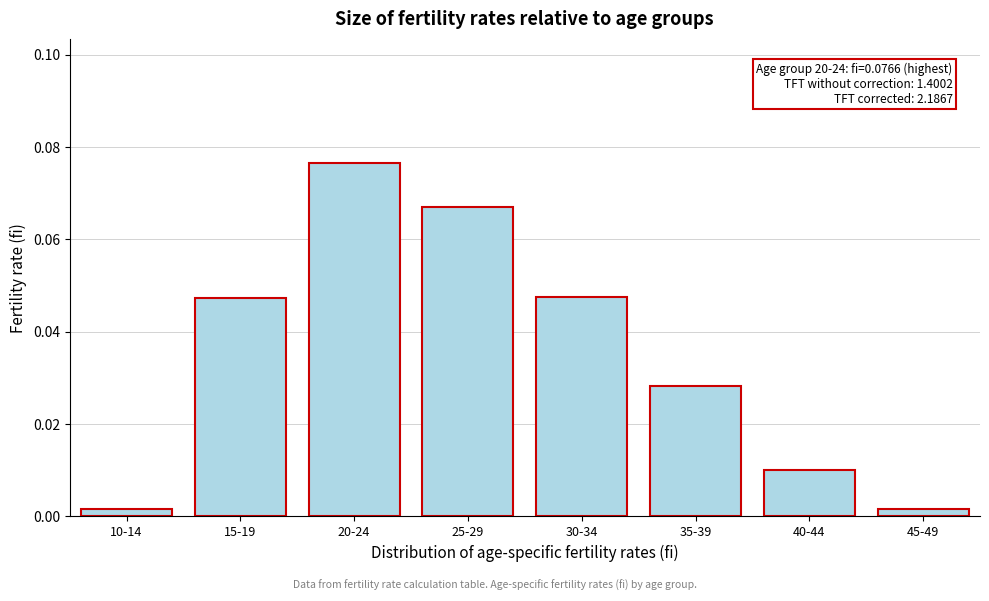

What is the label of the 1st bar from the right?

45-49